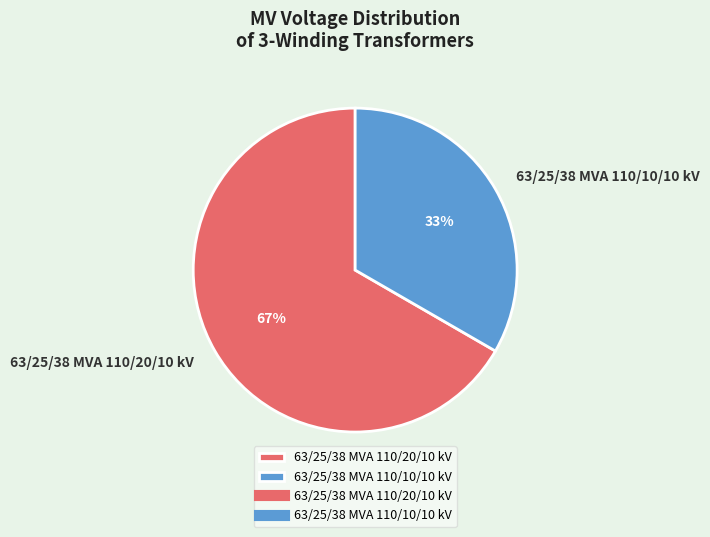

Is there a majority slice in this chart?

Yes